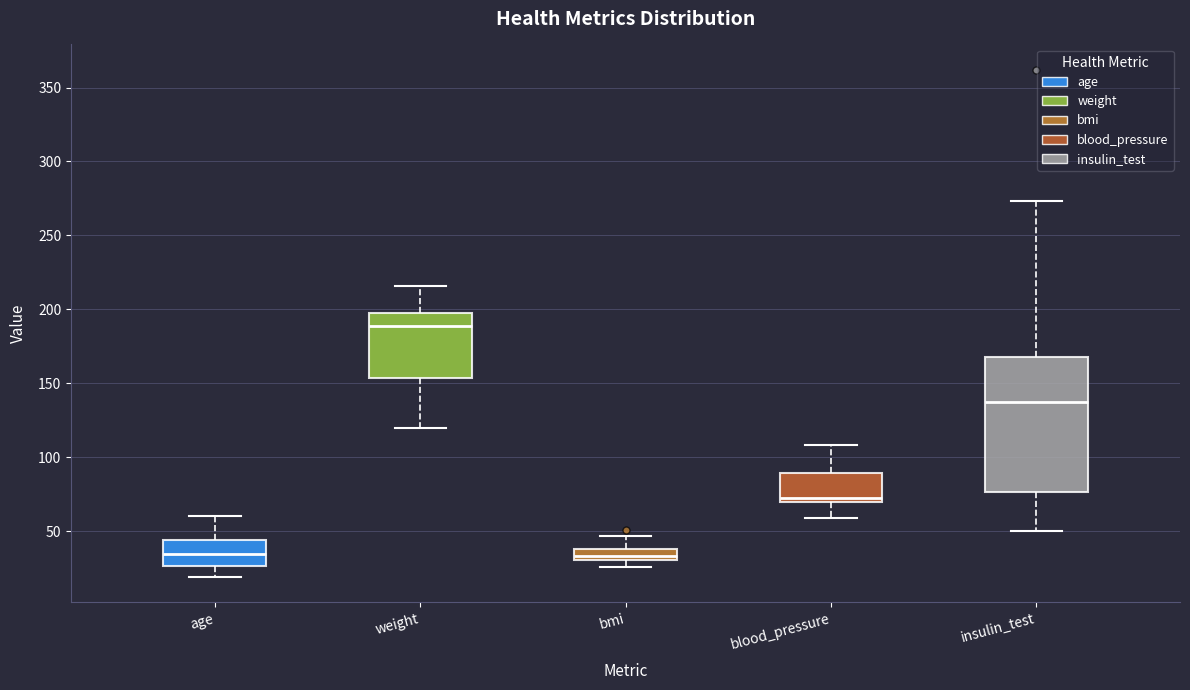

Where is the upper edge of the box for bmi on the y-axis? The values are not printed on the chart, so give them approximately, as read against the axis.

40